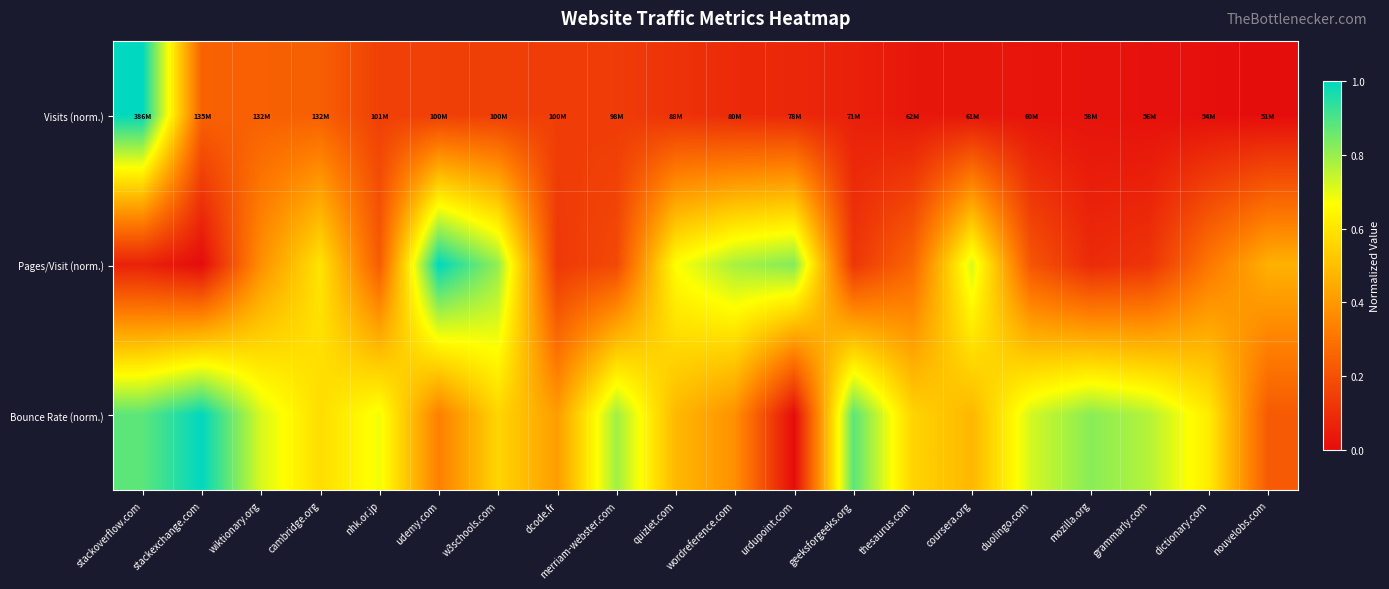

What is the greatest value displayed?

1.0